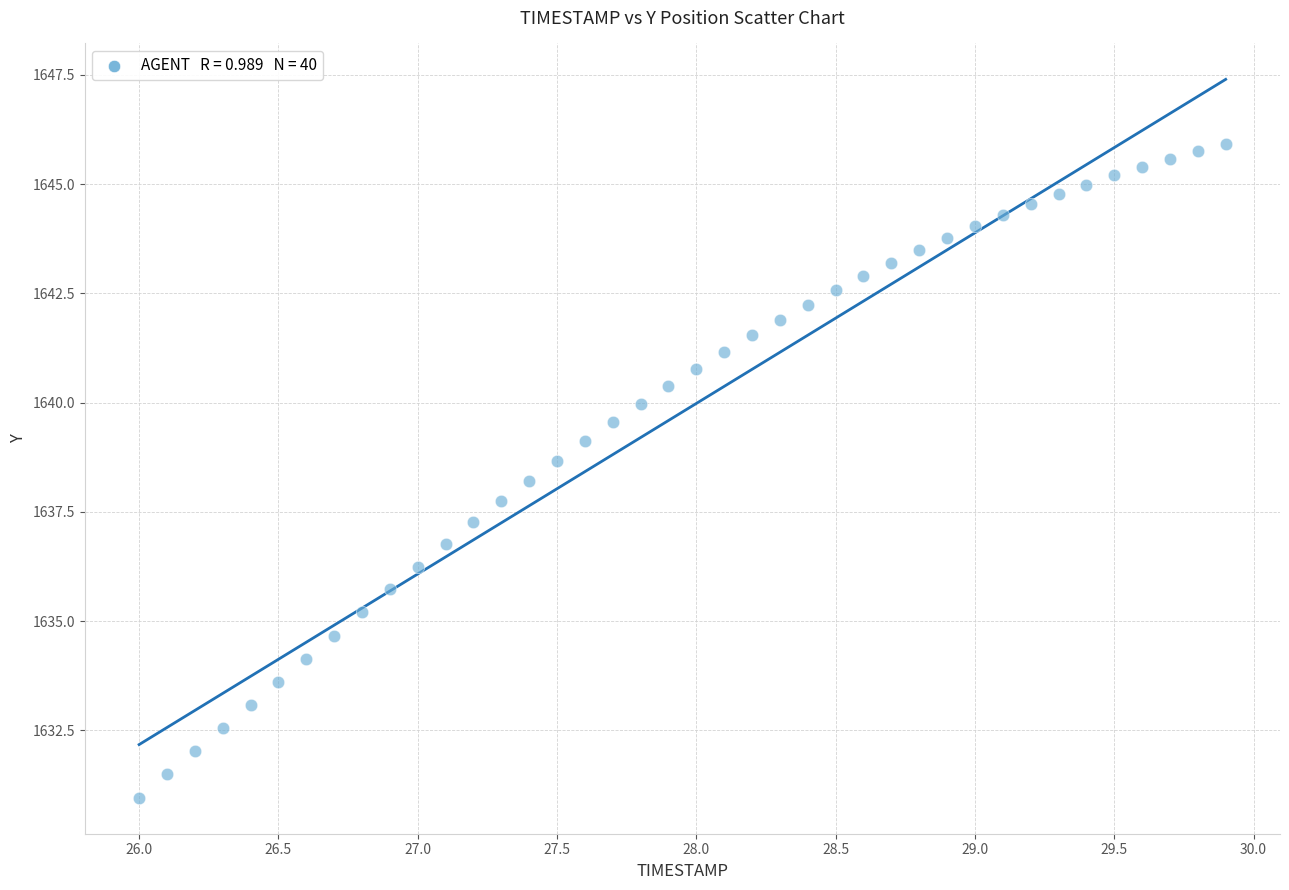

What is the range of X values (max minus min)?

3.9